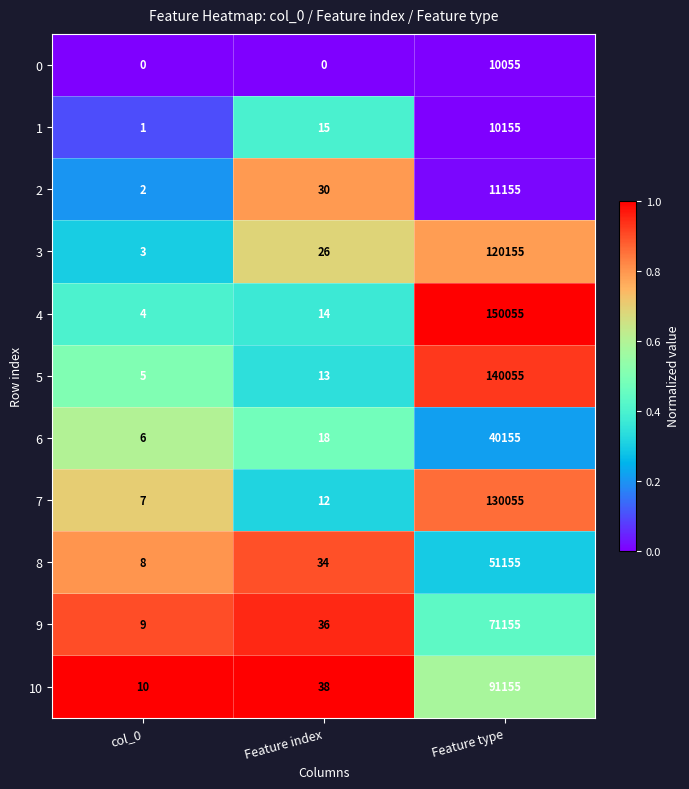

Rank the series by their maximum value, from lowest to highest.

0, 1, 2, 6, 8, 9, 10, 3, 7, 5, 4